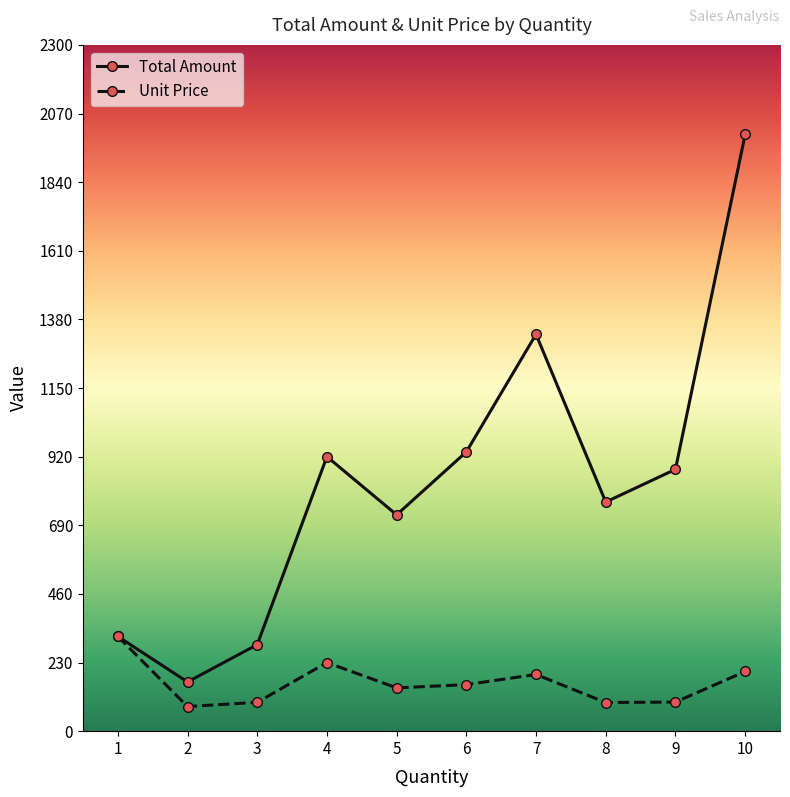

What is the difference between the highest and lowest values at 8?

672.0